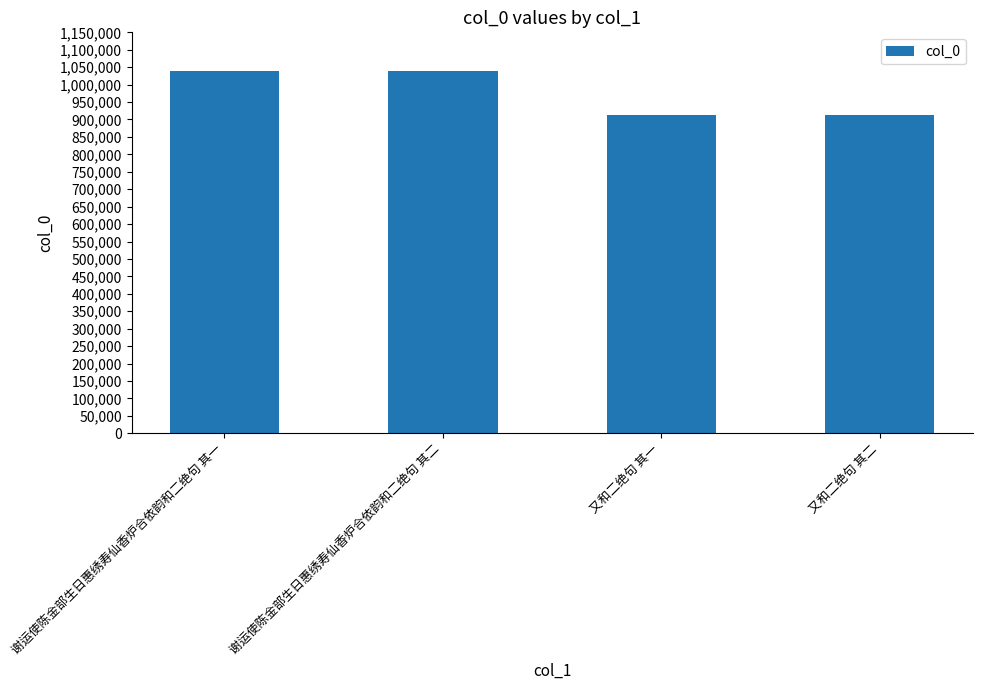

What is the minimum value shown in the chart?

911863